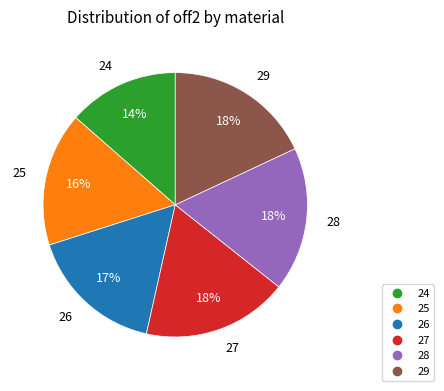

Count the number of slices in the pie.

6